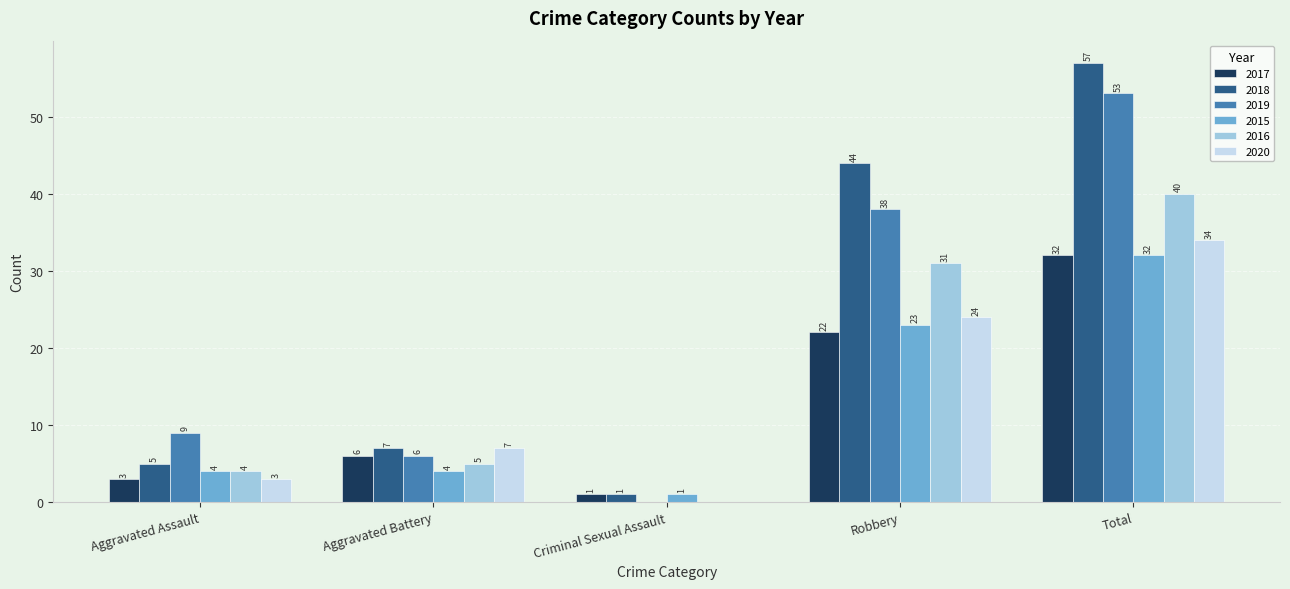

Reading left to right, extract all data points from this chart.

2017: 3	6	1	22	32
2018: 5	7	1	44	57
2019: 9	6	0	38	53
2015: 4	4	1	23	32
2016: 4	5	0	31	40
2020: 3	7	0	24	34